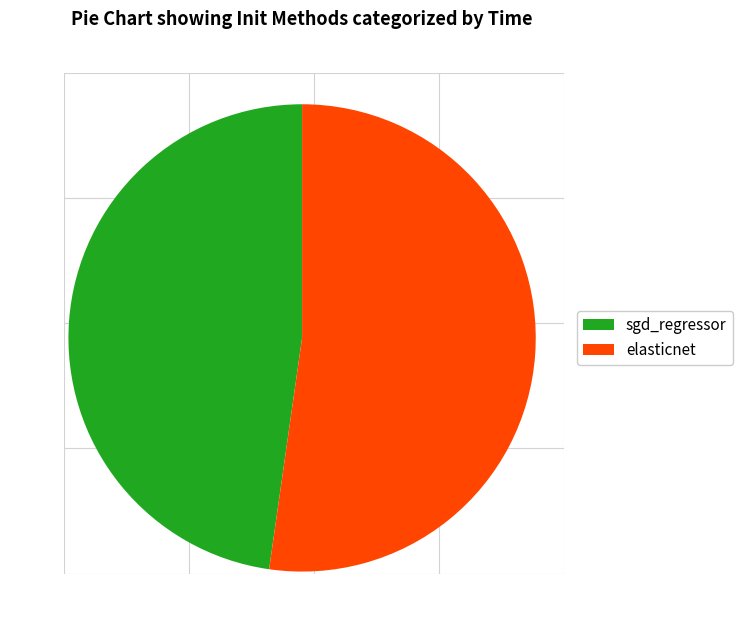

Is it true that sgd_regressor is 39% of the pie?

False